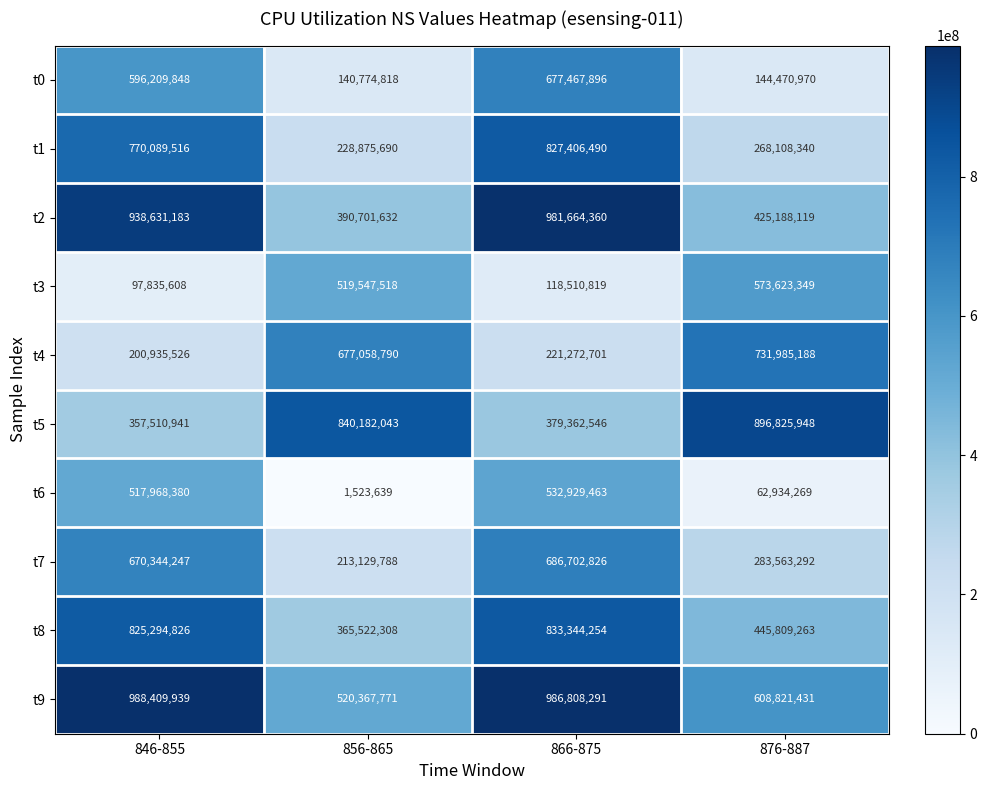

At which category is the sum across all series the highest?

866-875